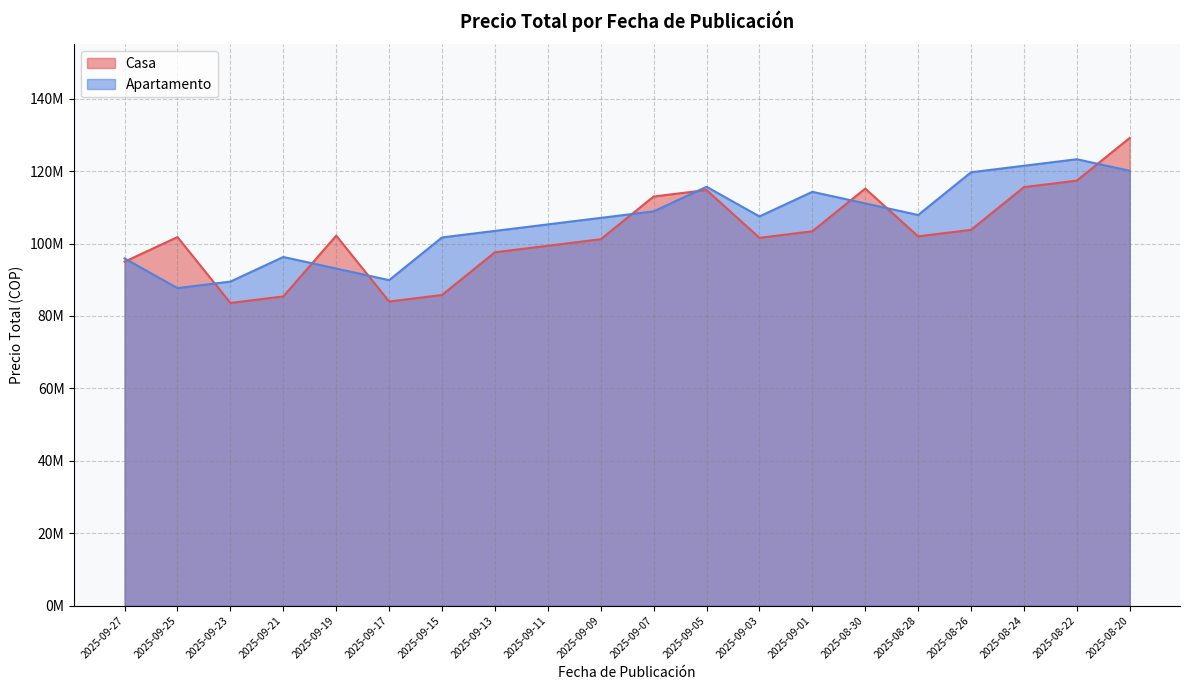

What is the difference between the second highest and second lowest values in the Casa series?

33400000